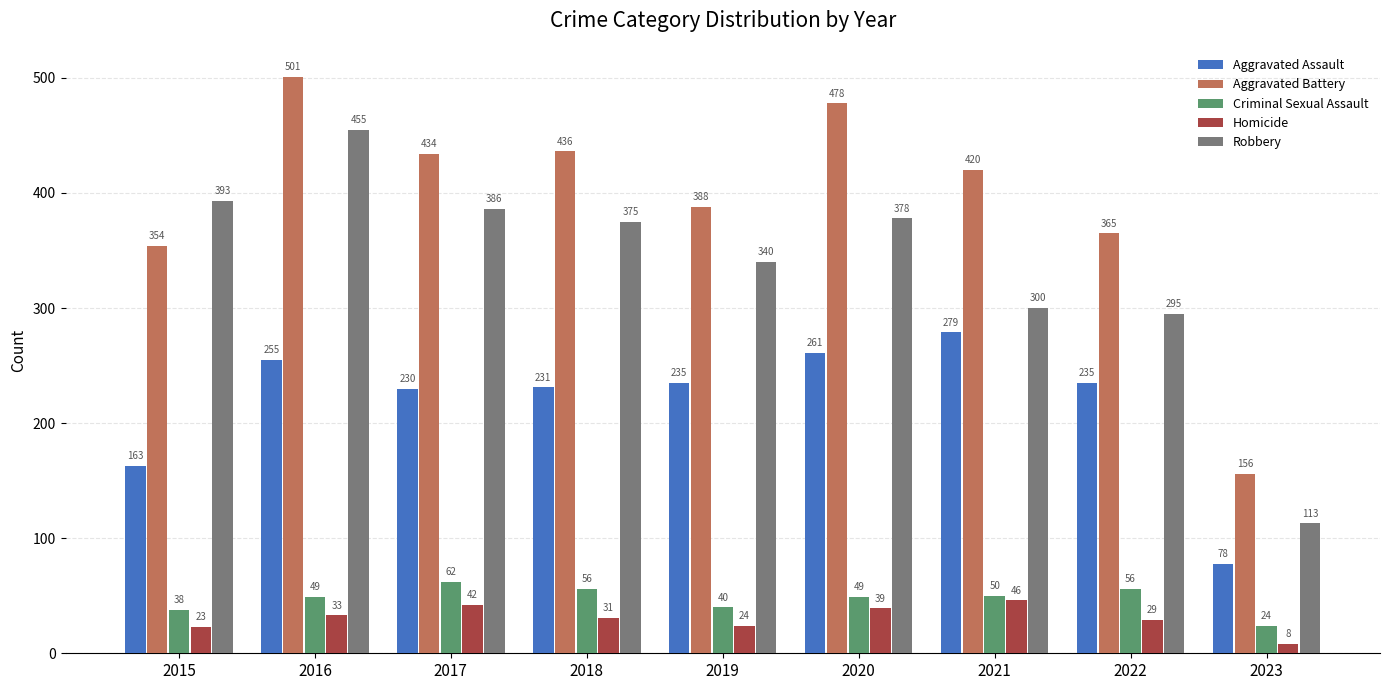

What is the spread (max minus min) of values at 2016?

468